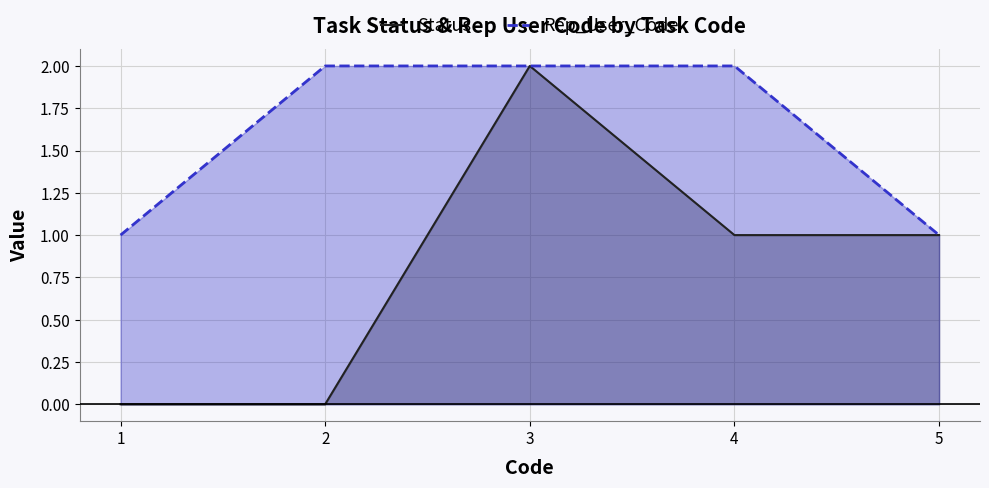

True or false: Rep_User_Code has a value of 1 at 1.

True